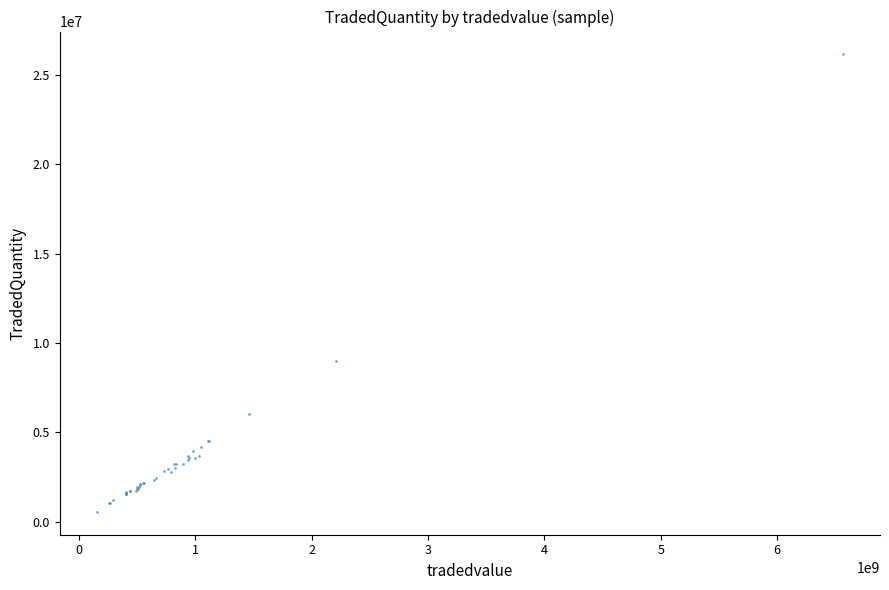

What Y value in the scatter plot is closest to 13353542?

8972064